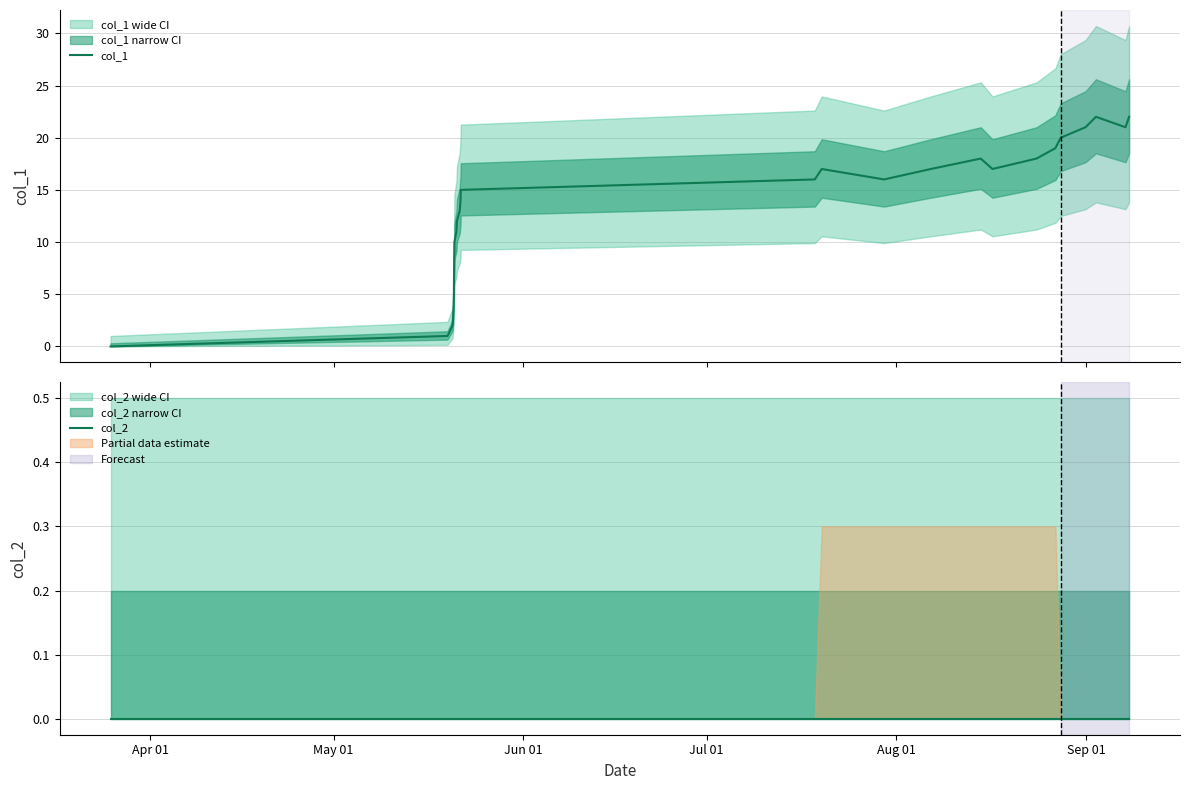

At which label is col_2 closest to 0?

Apr 01